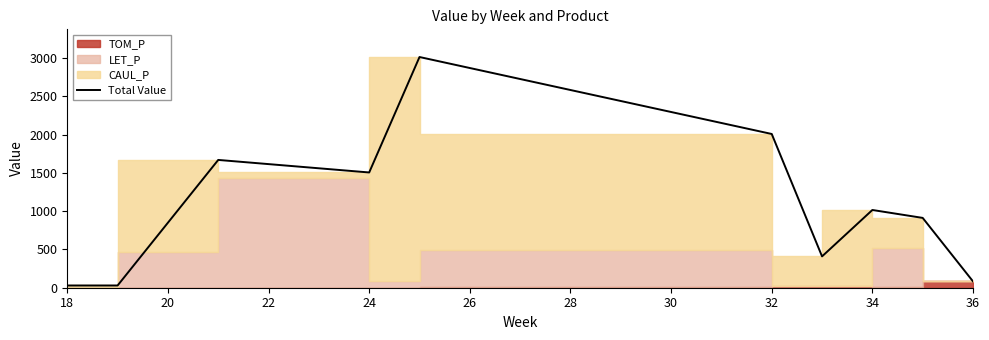

True or false: the data has more than 1 interior local peaks.

True